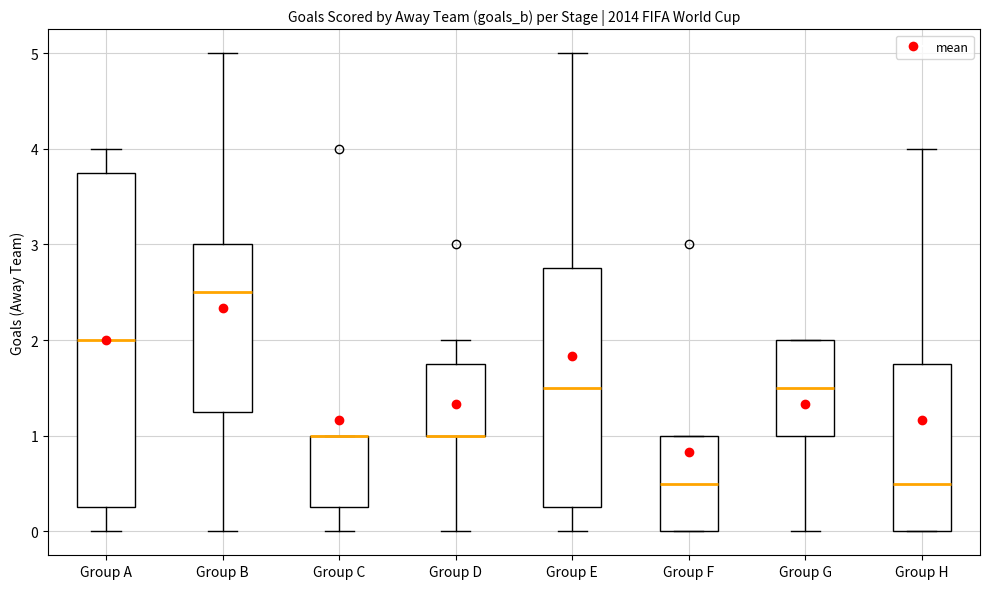

Reading left to right, transcribe this box plot: for each box, give where its median line is, the range the box spans, and where its two whiskers end, as read against the y-axis. The values are not printed on the chart, so give them approximately, as read against the axis.

Group A: median 2.0, box 0.3 to 3.8, whiskers 0.0 to 4.0
Group B: median 2.5, box 1.3 to 3.0, whiskers 0.0 to 5.0
Group C: median 1.0 (drawn on the box's upper edge), box 0.3 to 1.0, whiskers 0.0 to 1.0
Group D: median 1.0 (drawn on the box's lower edge), box 1.0 to 1.8, whiskers 0.0 to 2.0
Group E: median 1.5, box 0.3 to 2.8, whiskers 0.0 to 5.0
Group F: median 0.5, box 0.0 to 1.0, whiskers 0.0 to 1.0
Group G: median 1.5, box 1.0 to 2.0, whiskers 0.0 to 2.0
Group H: median 0.5, box 0.0 to 1.8, whiskers 0.0 to 4.0